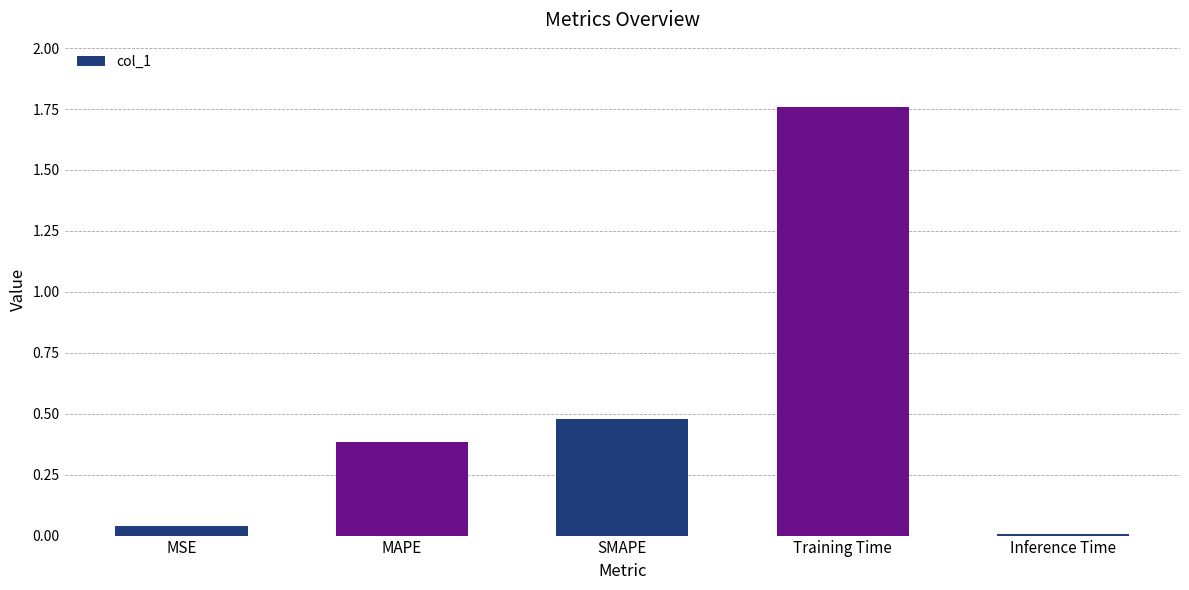

Is it true that the value at MSE is 0.0?

True